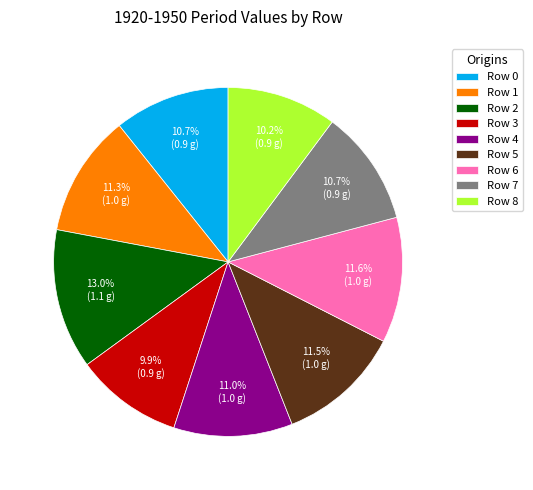

How many slices are in this pie chart?

9